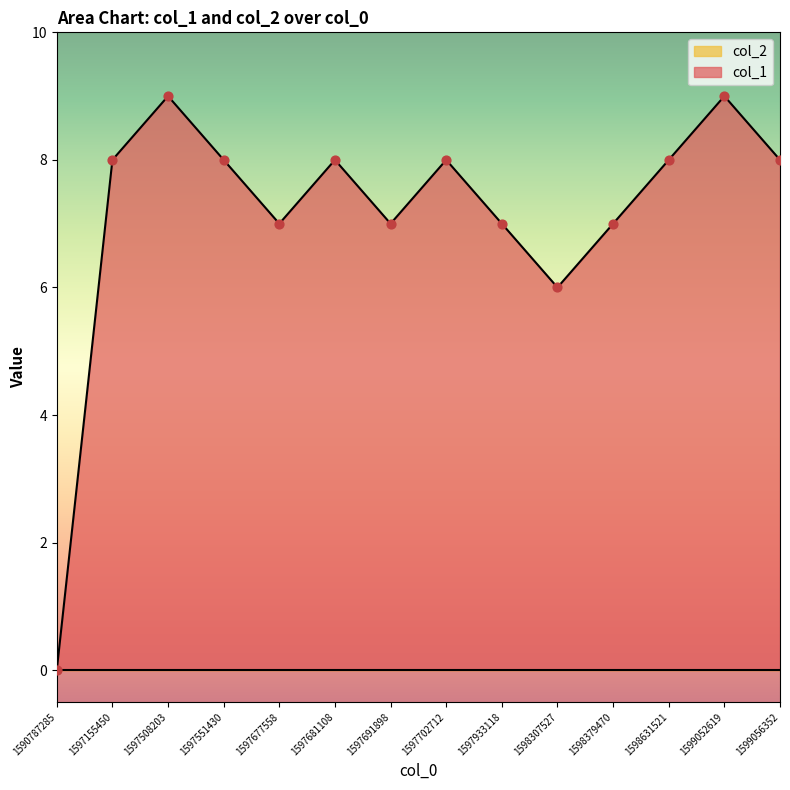

What is the change in value from 1598307527 to 1599052619?

+3